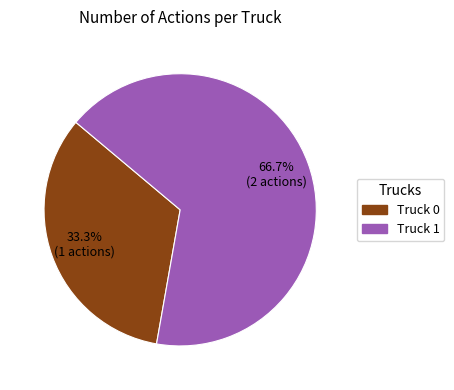

Which has a higher value, Truck 1 or Truck 0?

Truck 1